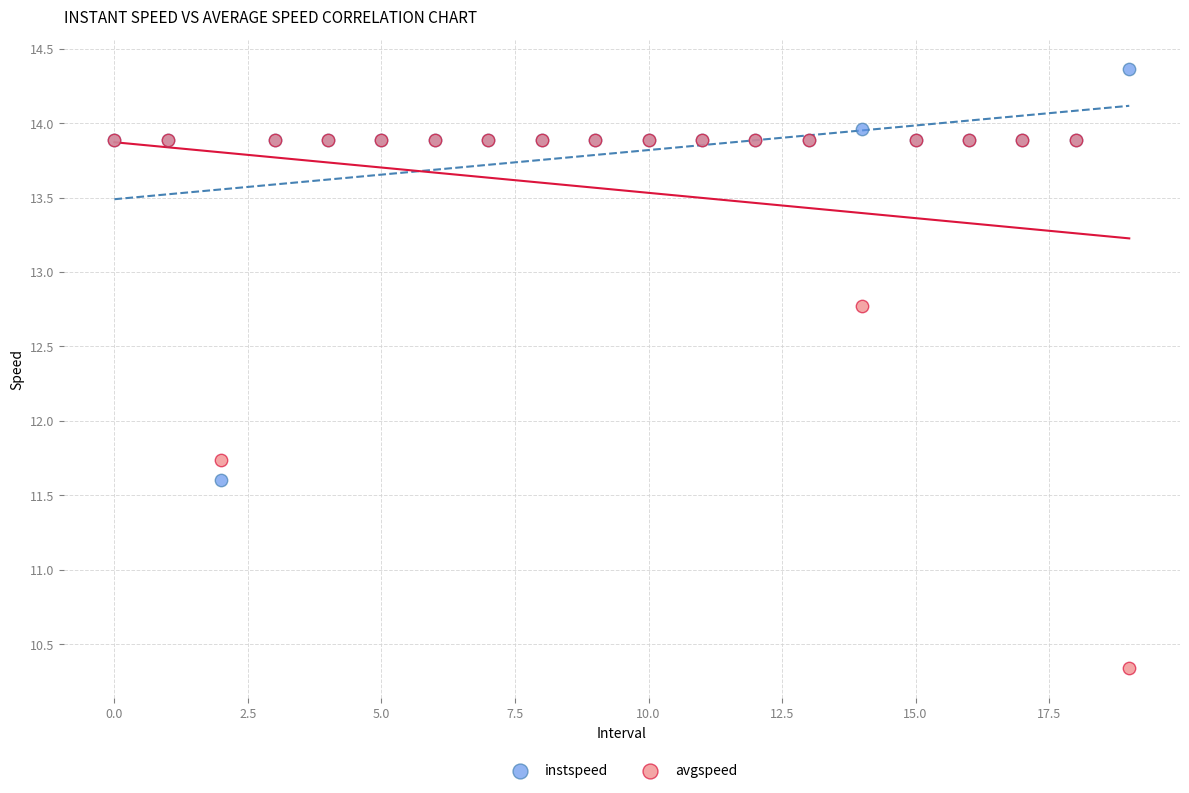

In the avgspeed series, what Y value is closest to 12?

11.7